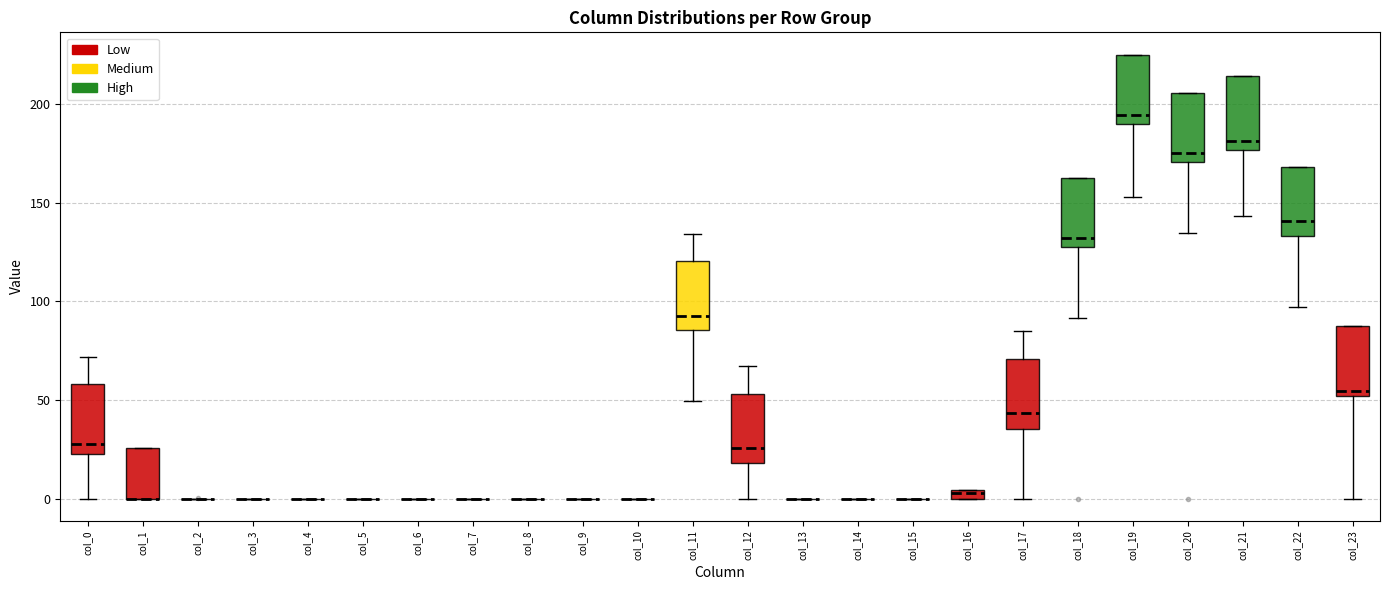

Where does the lower whisker of the box for col_12 end on the y-axis? The values are not printed on the chart, so give them approximately, as read against the axis.

0